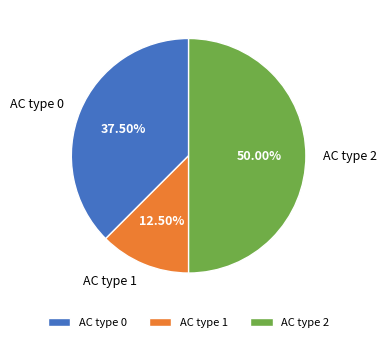

What percentage is NOT represented by AC type 2?

50.0%